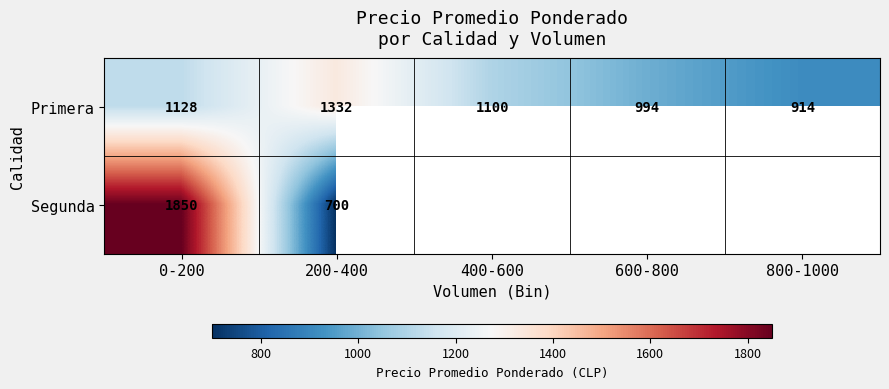

What is the total value across all series at 200-400?

2032.0